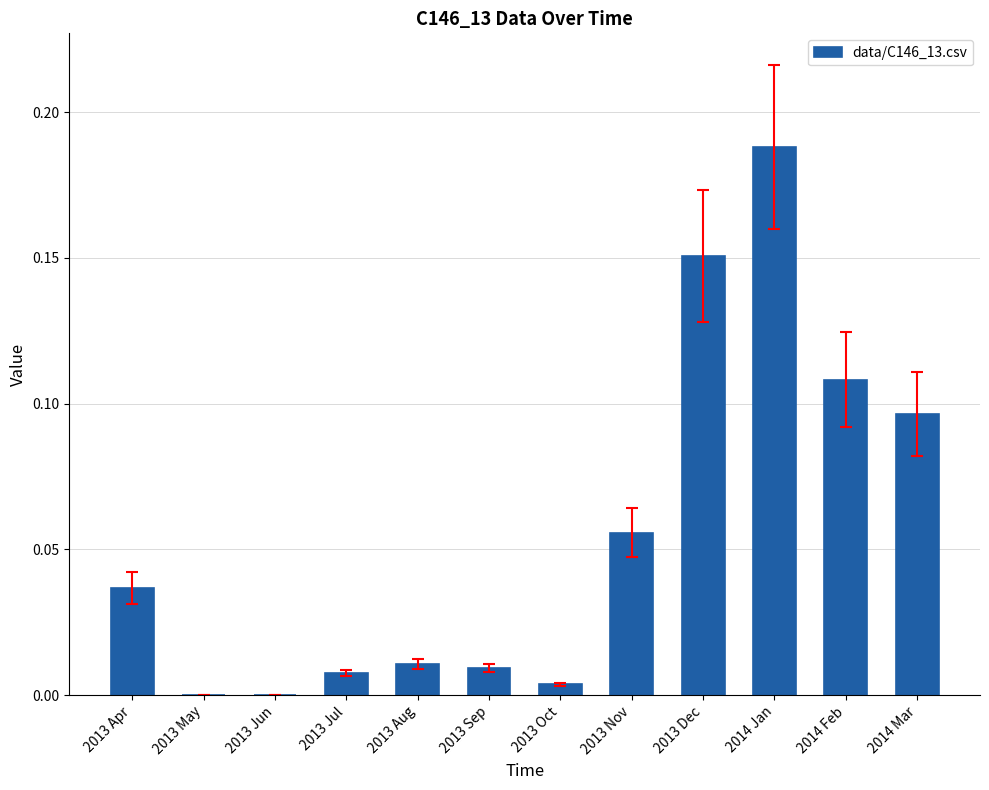

The value at 2013 Apr is 0.0. True or false?

True